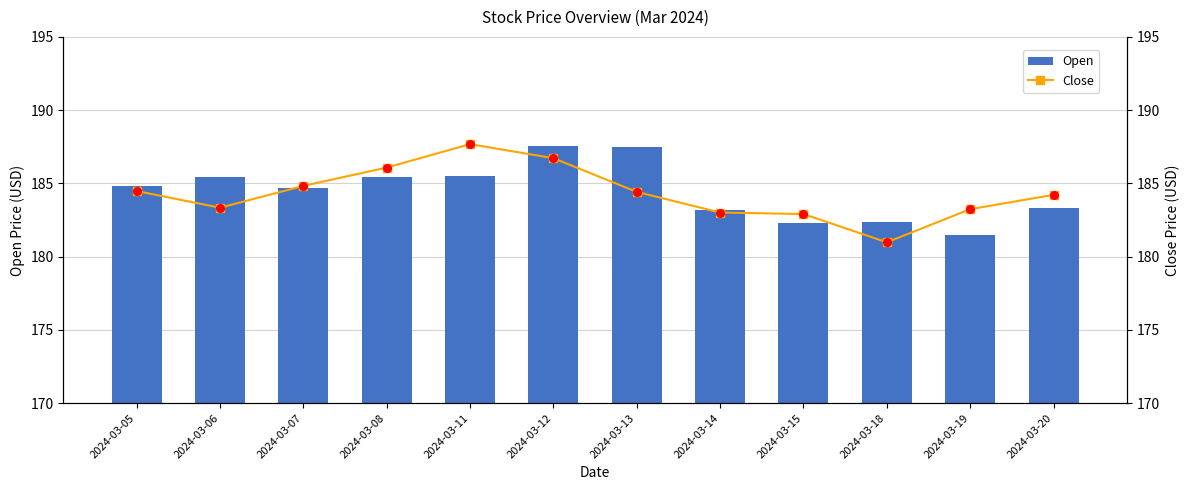

At how many categories does at least one series exceed 186?

4